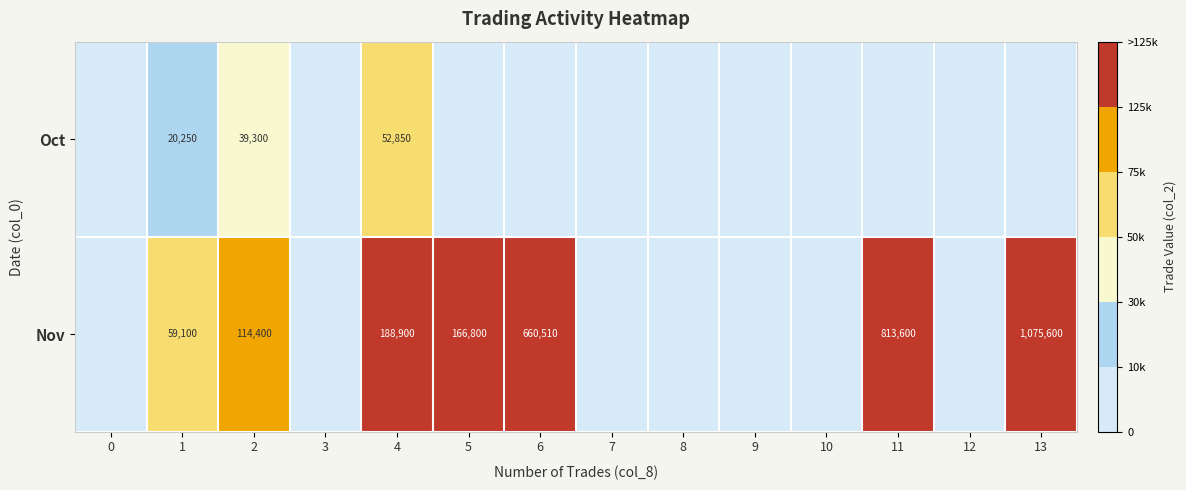

What is the spread (max minus min) of values at 4?

136050